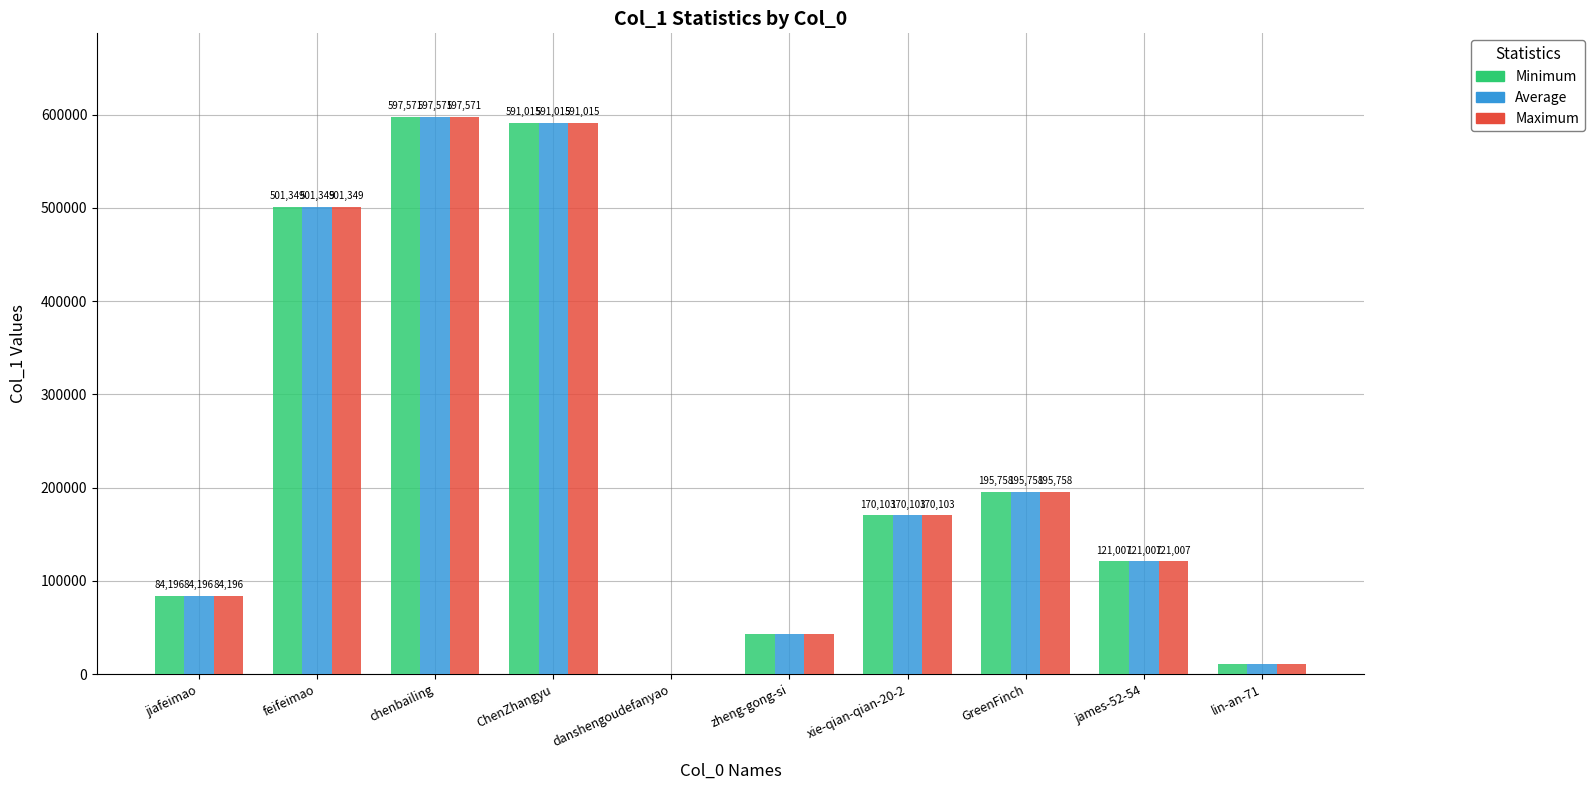

How many groups of bars are there?

10